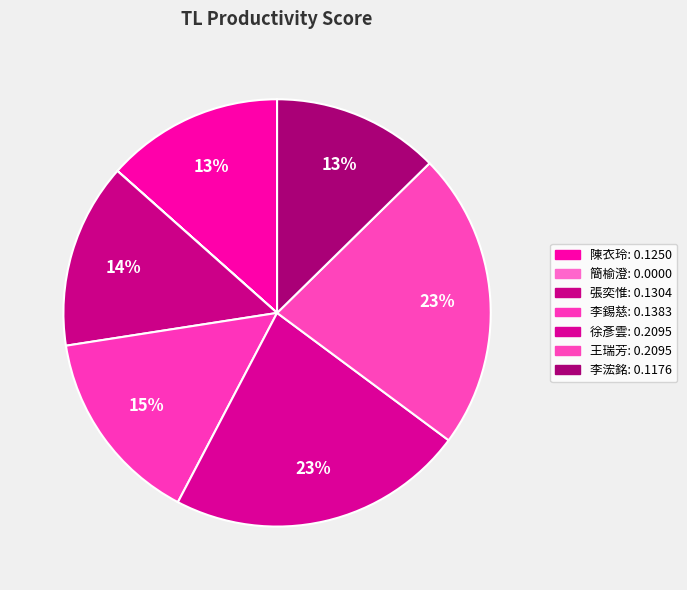

True or false: 張奕惟 accounts for 23% of the total.

False